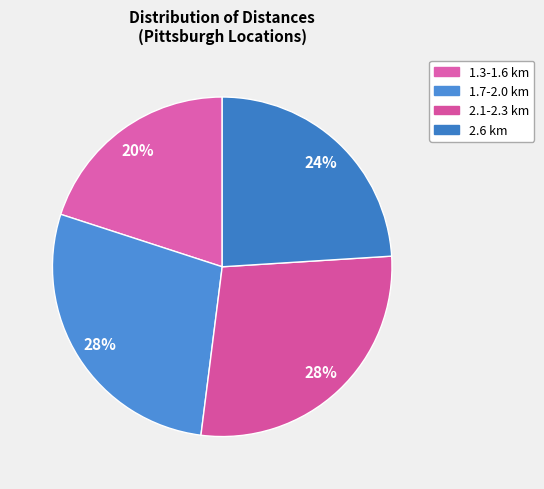

Does 1.7-2.0 km represent more than half of the total?

No